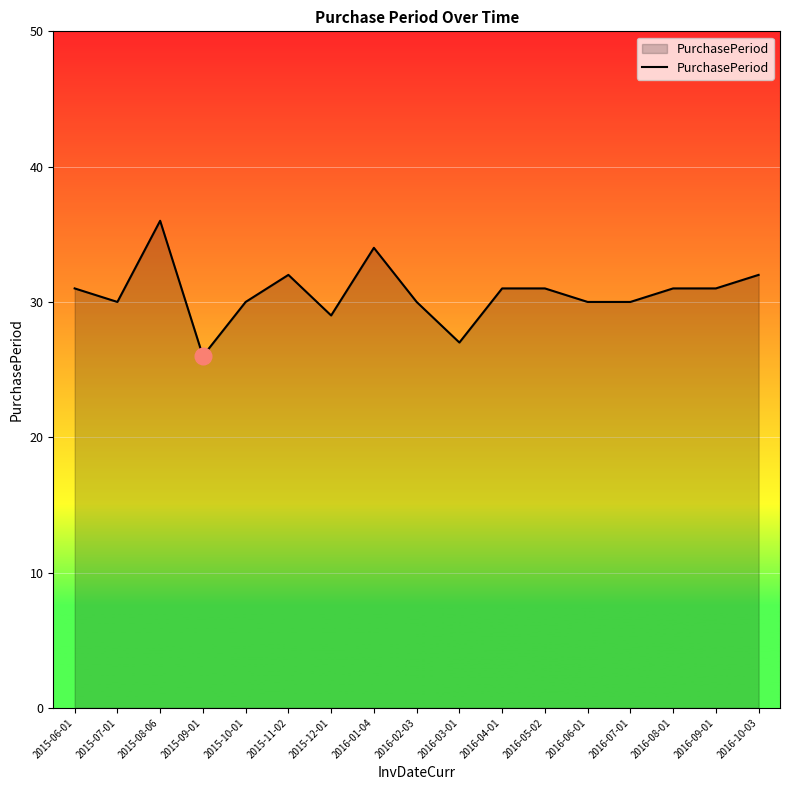

How many values are below 31?

8